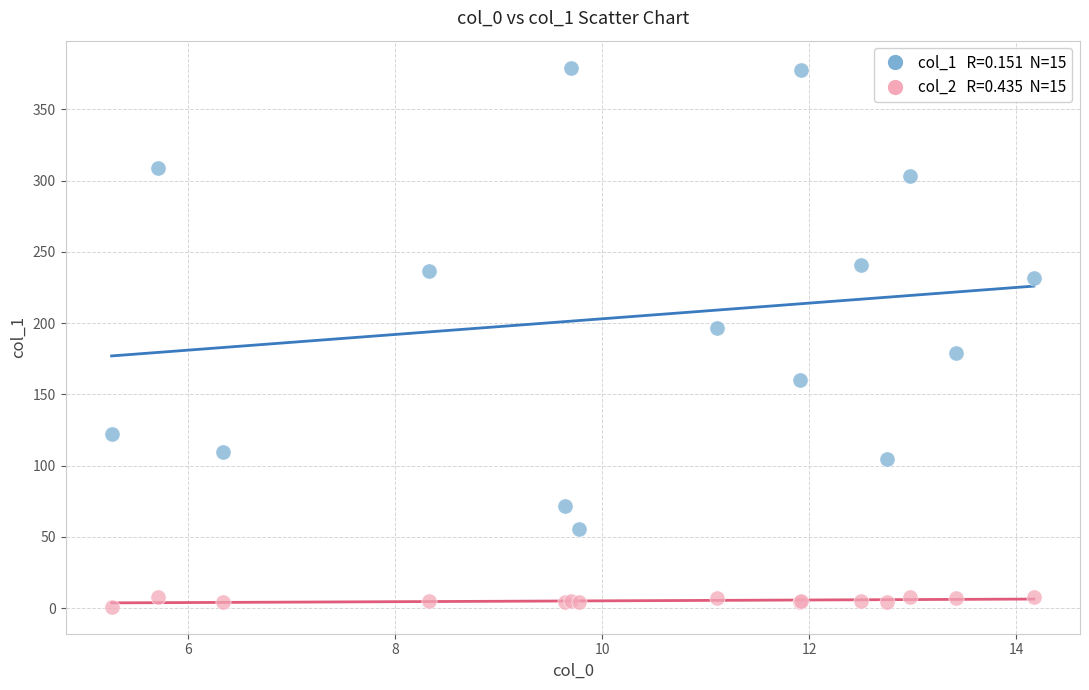

Across all series, what Y value is closest to 190?

196.4